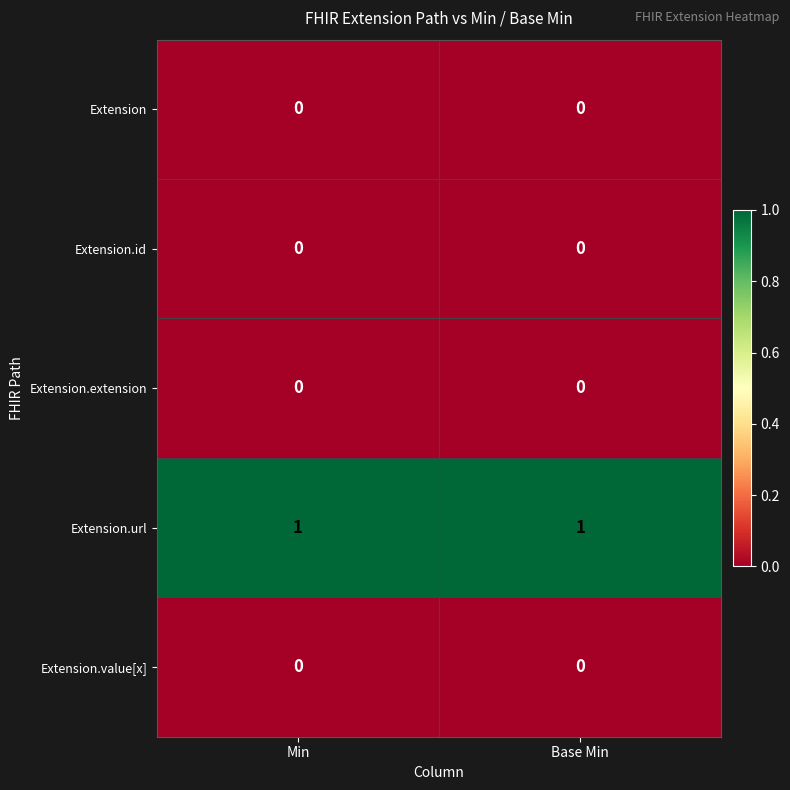

Is it true that Extension.value[x] equals 0 at Base Min?

True